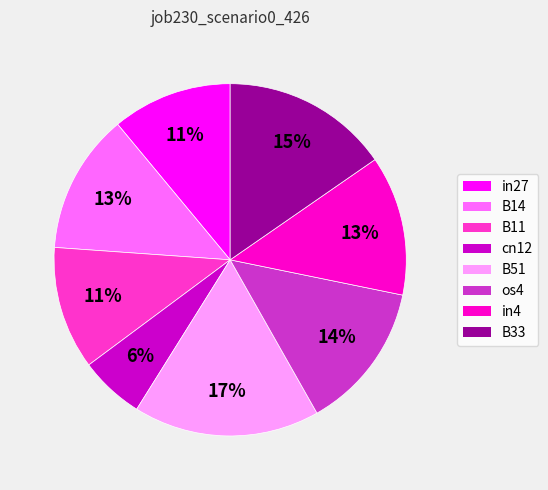

Does any single category account for the majority?

No